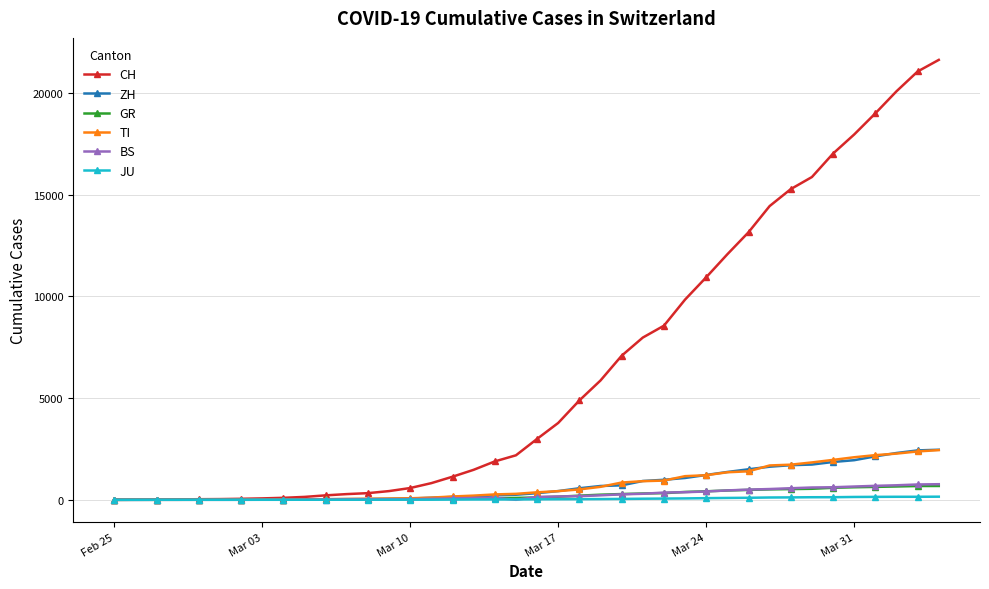

Count the number of categories in the chart.

40